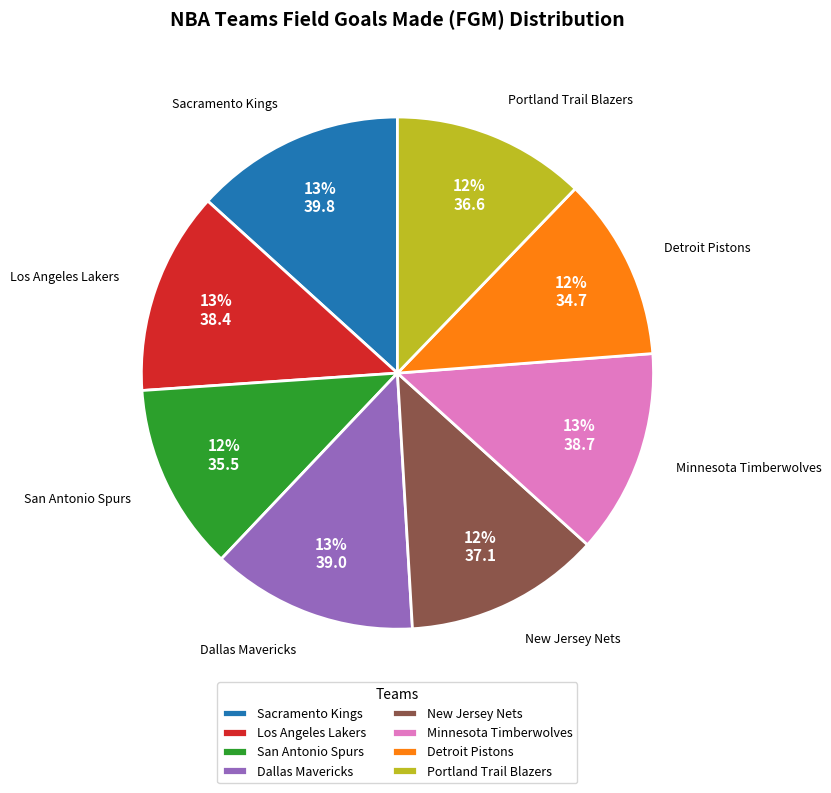

To the nearest percent, what is the combined percentage of New Jersey Nets and Dallas Mavericks?

25%